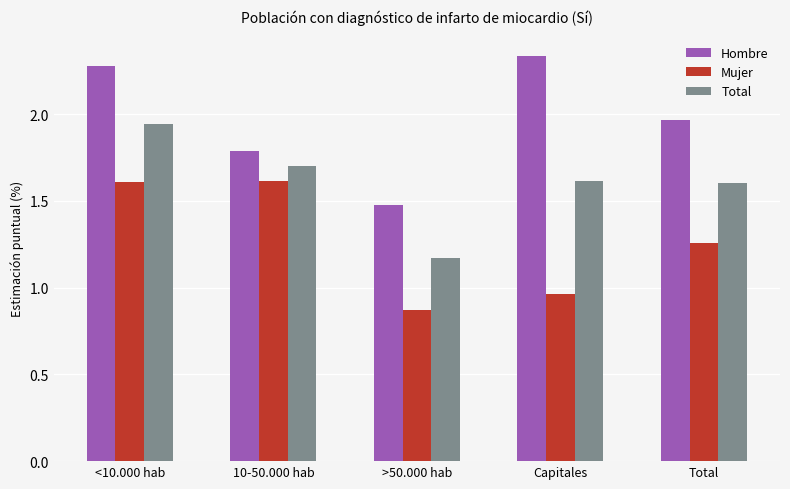

True or false: Mujer has a value of 1.6 at 10-50.000 hab.

True